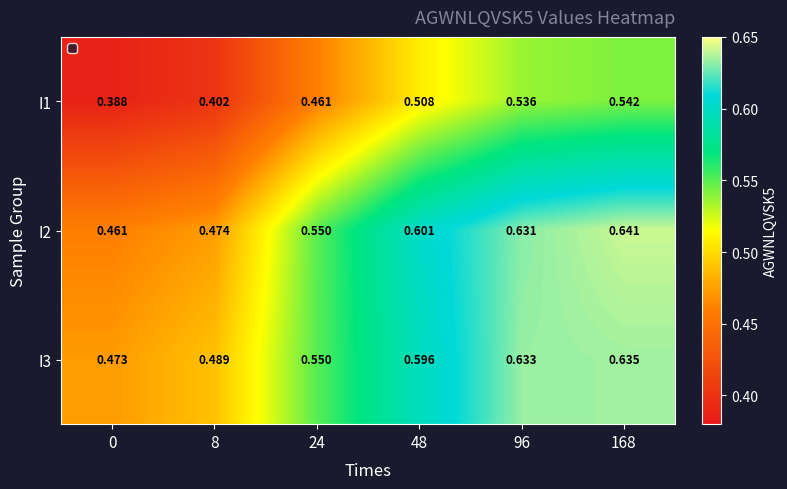

Is the value of I3 at 168 greater than the value of I2 at 24?

Yes